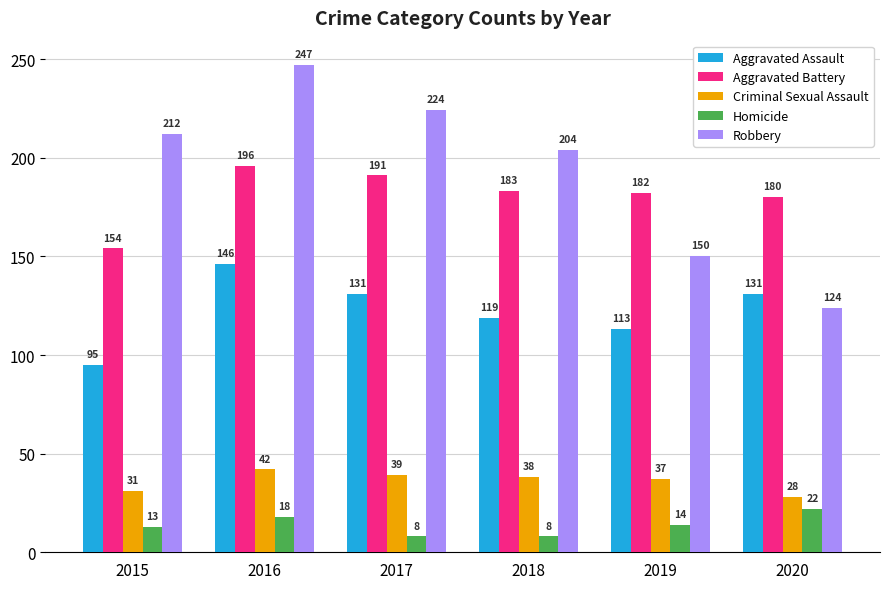

Reading right to left, transcribe all the data shown in this chart.

Aggravated Assault: 131	113	119	131	146	95
Aggravated Battery: 180	182	183	191	196	154
Criminal Sexual Assault: 28	37	38	39	42	31
Homicide: 22	14	8	8	18	13
Robbery: 124	150	204	224	247	212